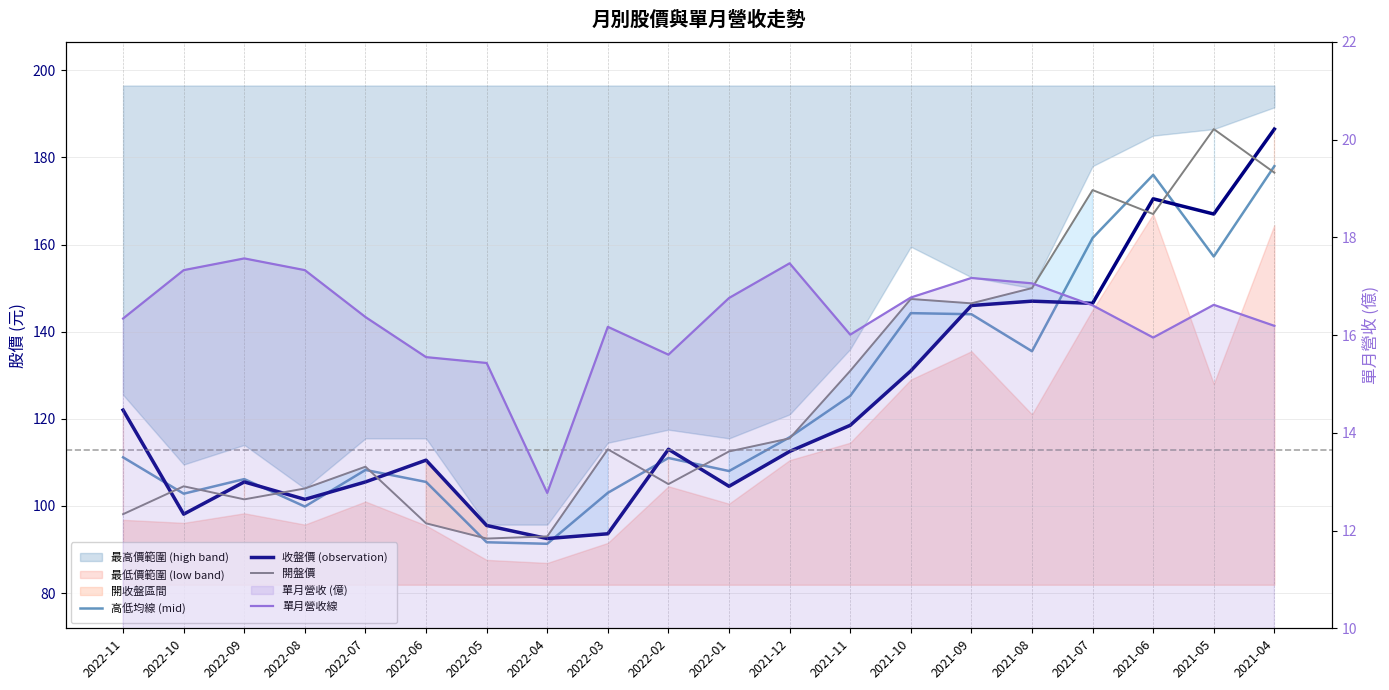

Which series has the largest total across all categories?

開盤價